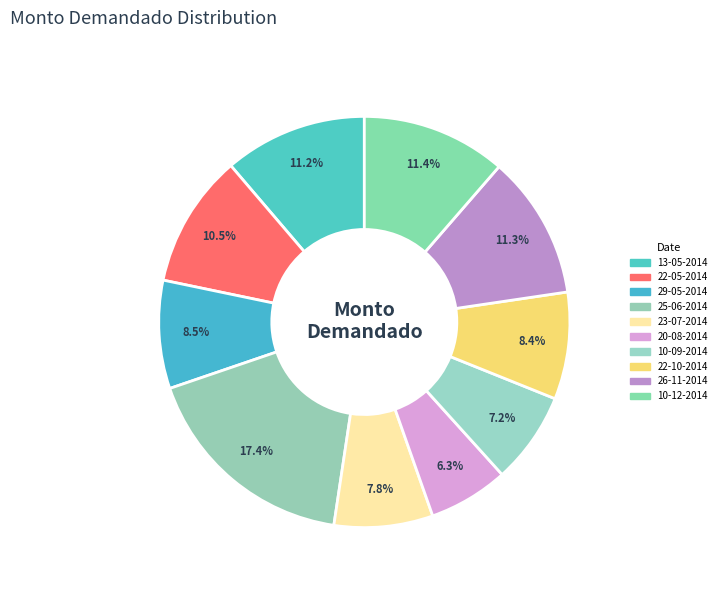

What is the total percentage of 26-11-2014 and 10-12-2014?

22.7%